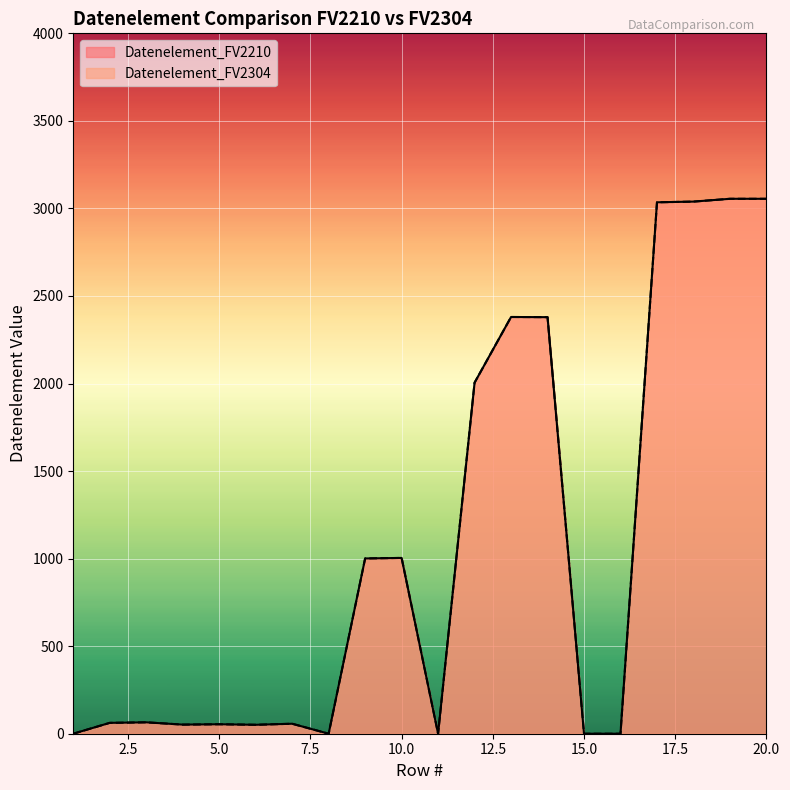

At which label does Datenelement_FV2304 first exceed 65?

9